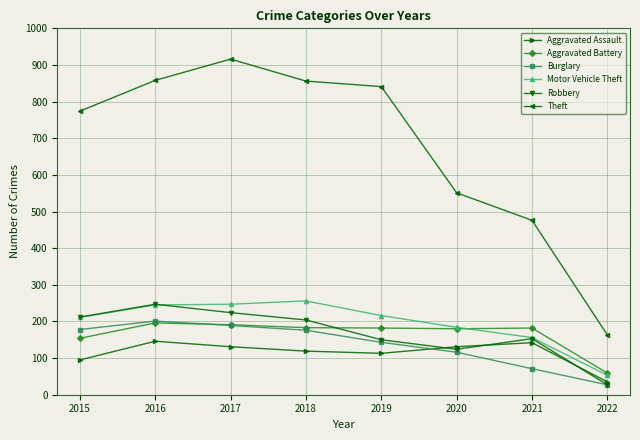

What is the average value of the Aggravated Assault series?

114